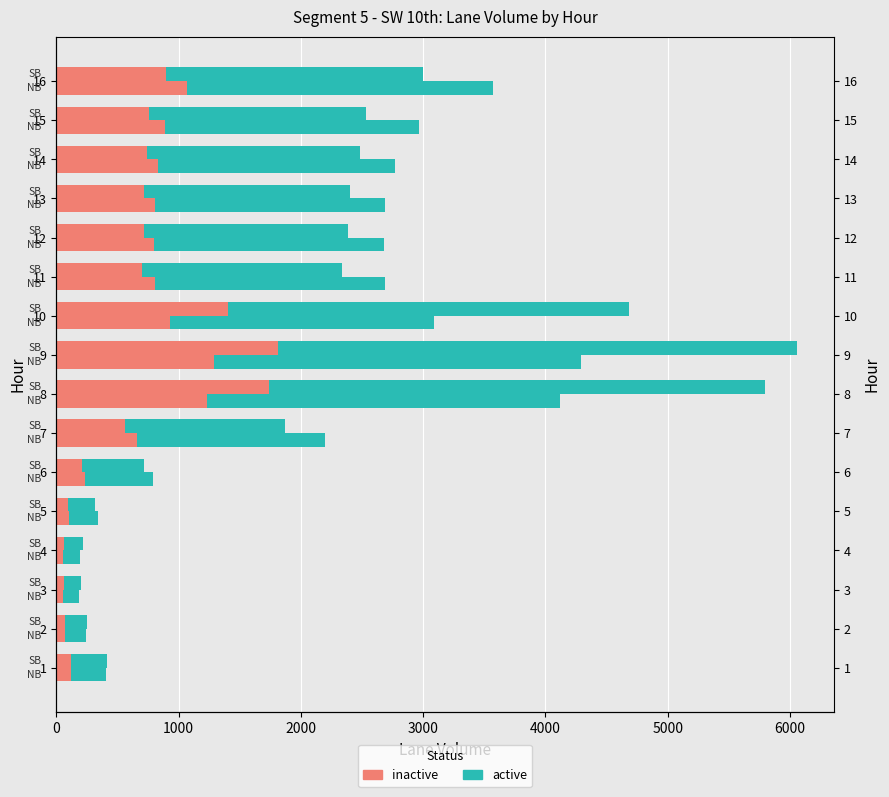

Is the value of active at 1 greater than the value of inactive at 9?

No